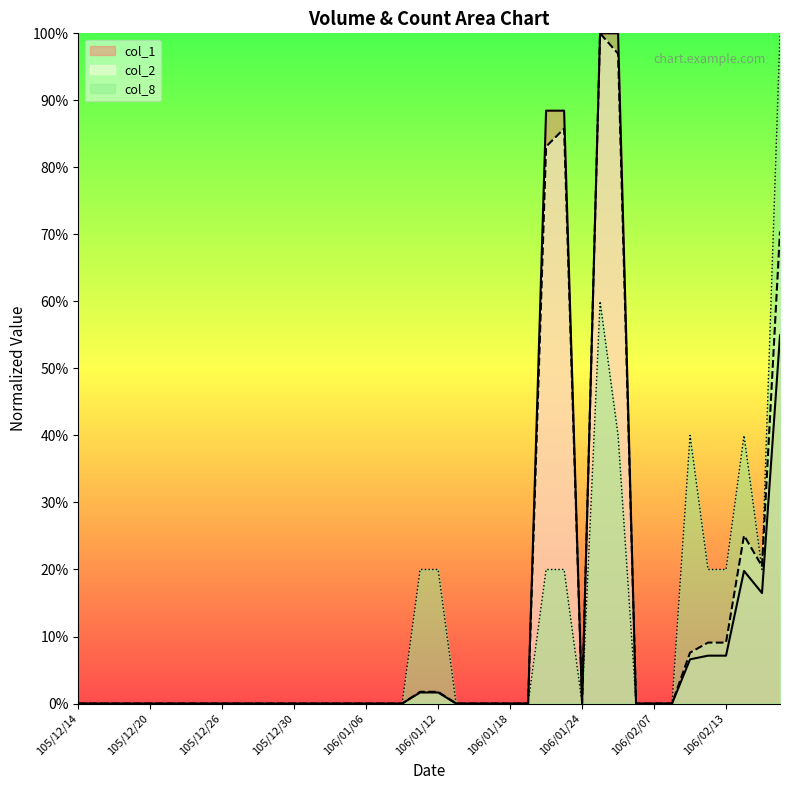

What is the label of the 32nd point from the left?

106/02/06